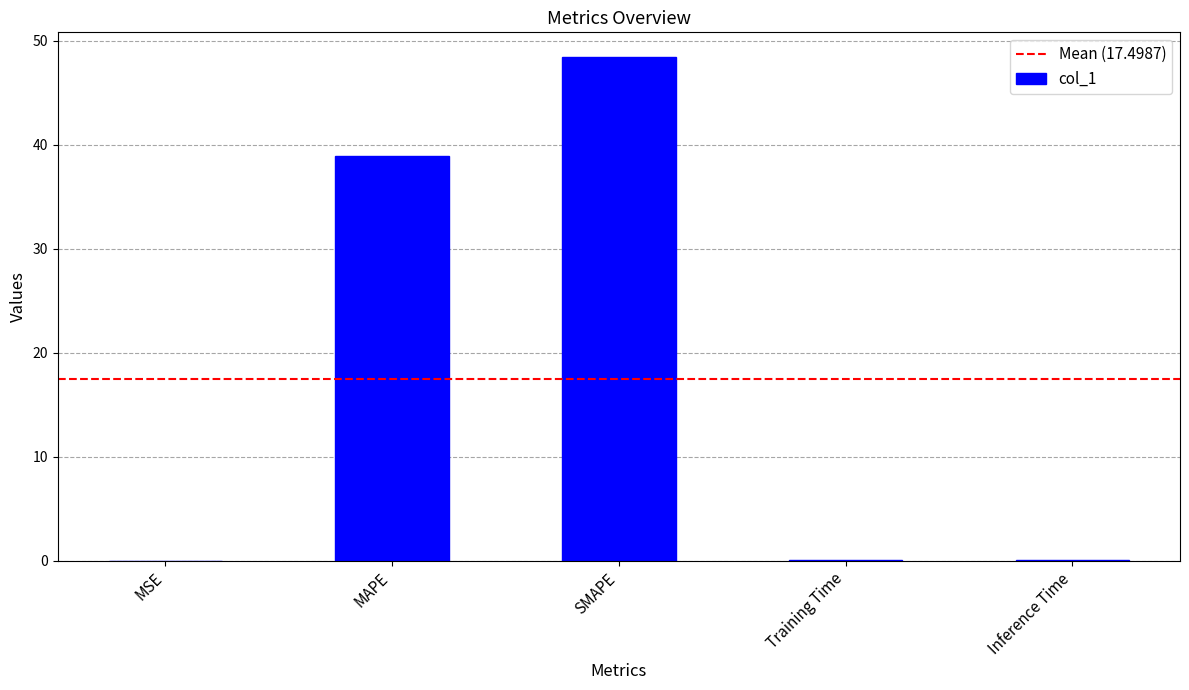

Where is the data nearest to the value 24?

MAPE